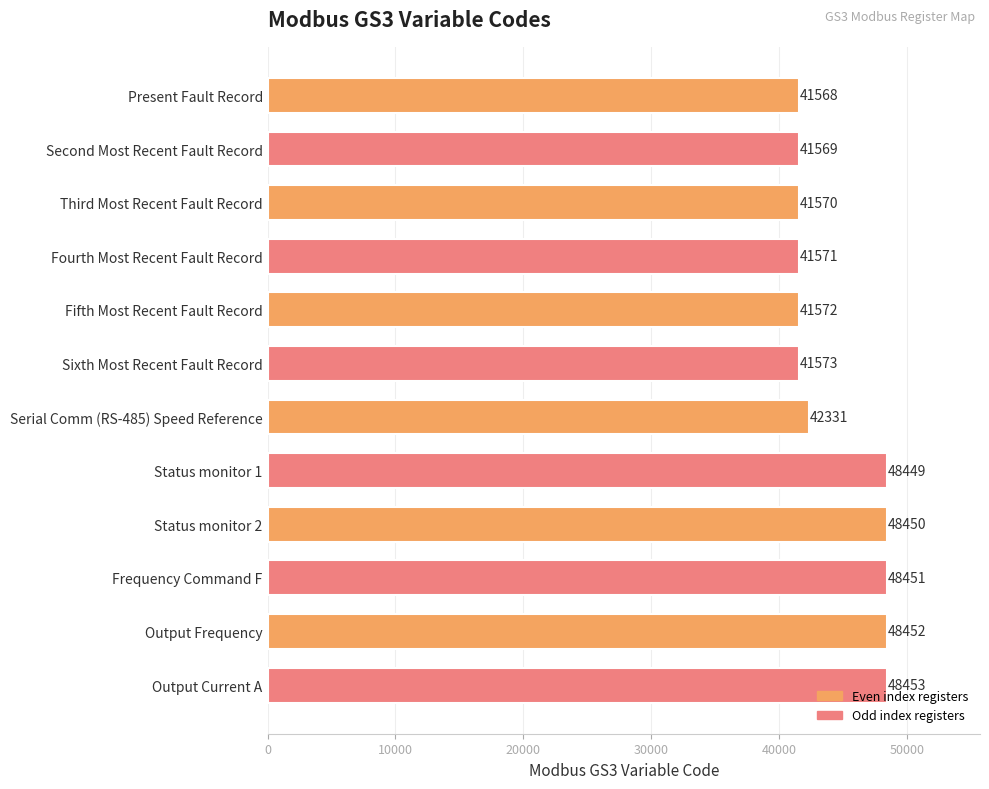

Rank the categories by value from lowest to highest.

Present Fault Record, Second Most Recent Fault Record, Third Most Recent Fault Record, Fourth Most Recent Fault Record, Fifth Most Recent Fault Record, Sixth Most Recent Fault Record, Serial Comm (RS-485) Speed Reference, Status monitor 1, Status monitor 2, Frequency Command F, Output Frequency, Output Current A